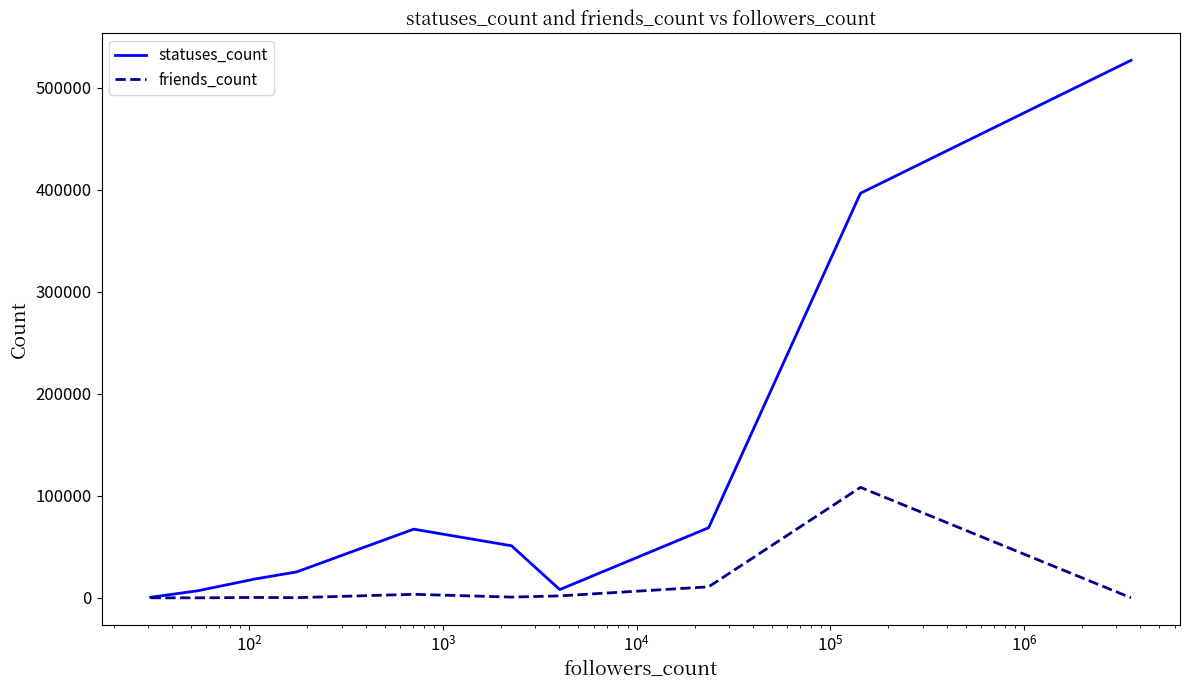

What is the greatest value displayed?

526797.5